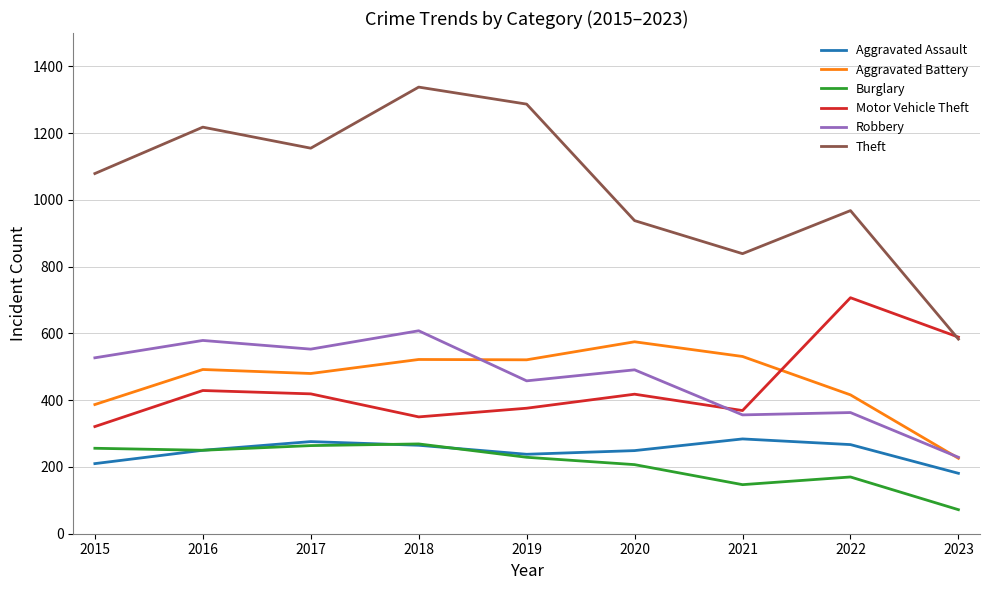

The value of Robbery at 2016 is 293. True or false?

False